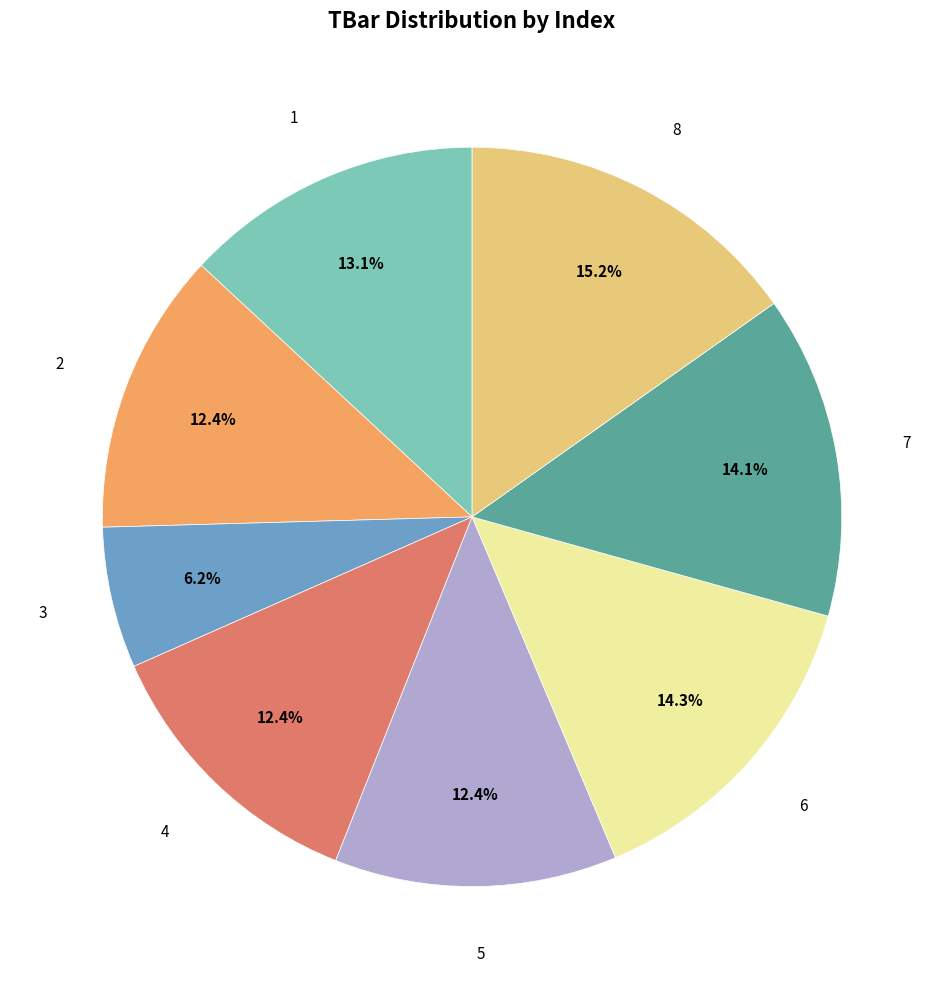

Is there any slice that represents more than half of the pie?

No